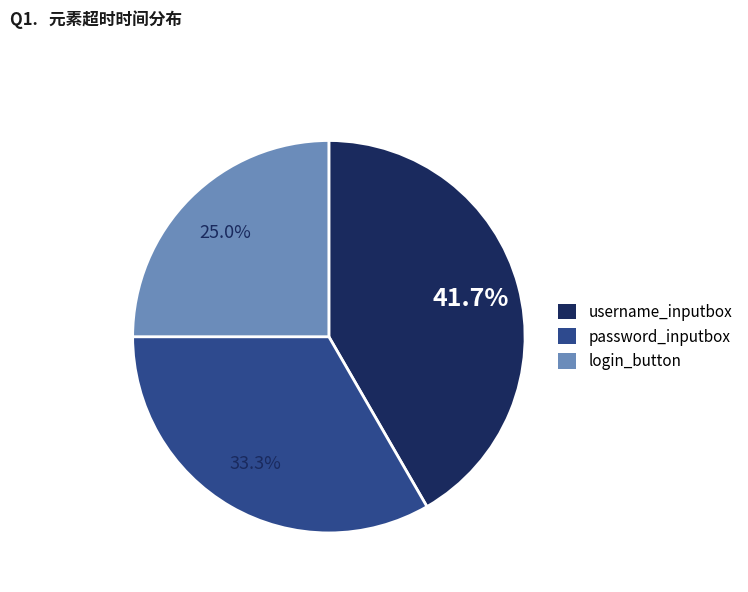

Is there any slice that represents more than half of the pie?

No